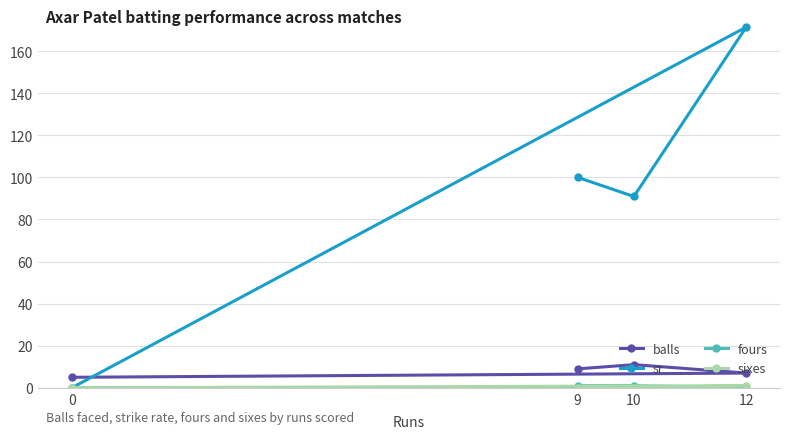

True or false: sixes and balls intersect in this chart.

False